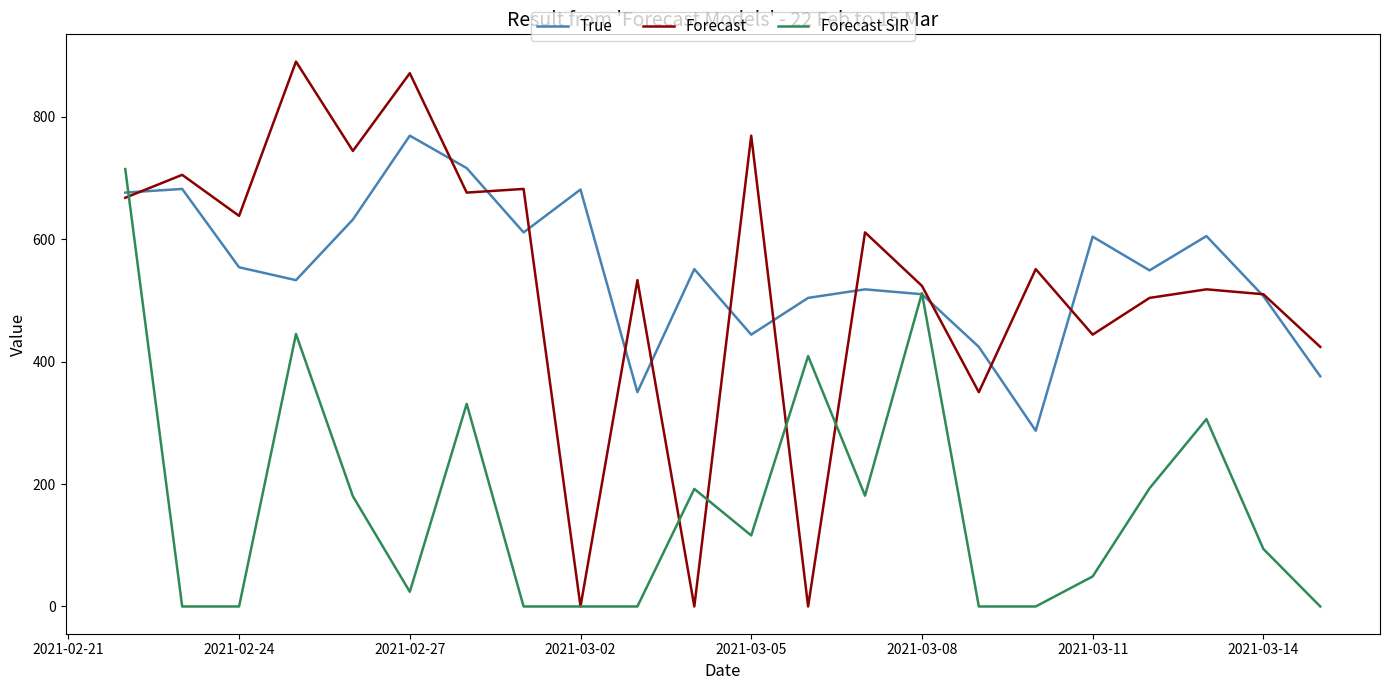

Which series has the widest spread of values?

Forecast